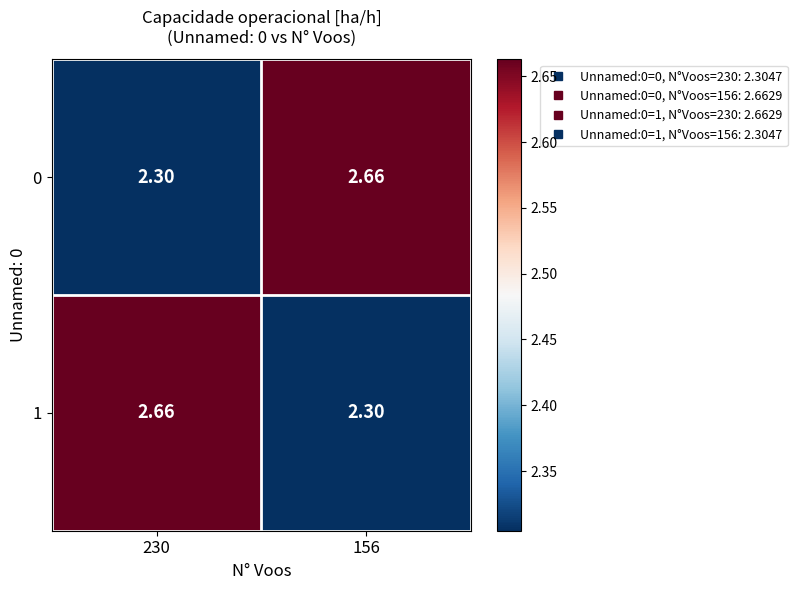

How many data points does each series have?

2